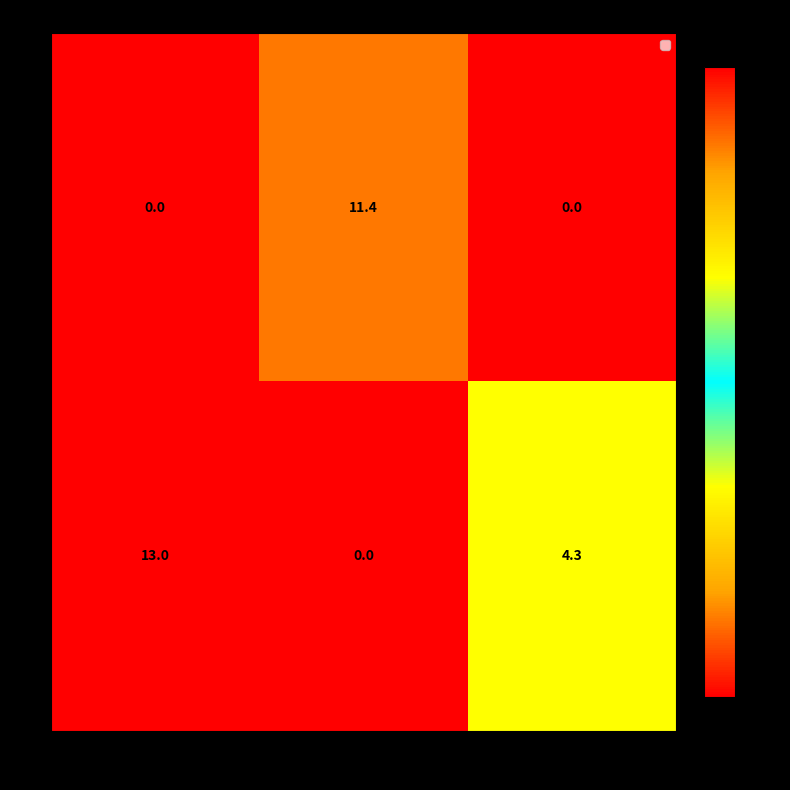

What is the average value of the 1 series?

5.8